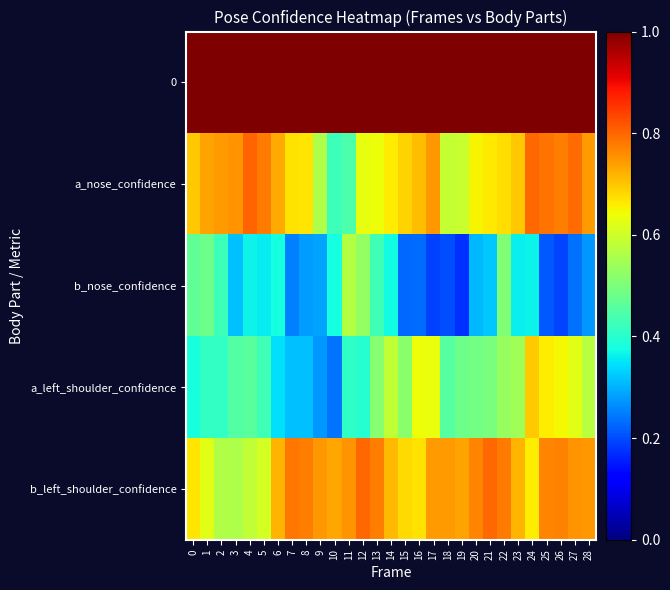

Reading left to right, list all the values displayed in this chart.

0: 0=595.0	1=587.0	2=585.0	3=592.0	4=594.0	5=596.0	6=597.0	7=597.0	8=597.0	9=597.0	10=595.0	11=595.0	12=592.0	13=580.0	14=569.0	15=563.0	16=560.0	17=560.0	18=560.0	19=561.0	20=561.0	21=559.0	22=558.0	23=556.0	24=552.0	25=552.0	26=550.0	27=548.0	28=546.0
a_nose_confidence: 0=0.7	1=0.7	2=0.7	3=0.8	4=0.8	5=0.8	6=0.7	7=0.7	8=0.7	9=0.6	10=0.4	11=0.4	12=0.6	13=0.6	14=0.7	15=0.7	16=0.7	17=0.7	18=0.6	19=0.6	20=0.7	21=0.7	22=0.7	23=0.7	24=0.8	25=0.8	26=0.8	27=0.8	28=0.7
b_nose_confidence: 0=0.5	1=0.5	2=0.4	3=0.3	4=0.4	5=0.4	6=0.4	7=0.3	8=0.3	9=0.3	10=0.4	11=0.6	12=0.5	13=0.4	14=0.4	15=0.2	16=0.2	17=0.2	18=0.2	19=0.2	20=0.3	21=0.3	22=0.5	23=0.4	24=0.4	25=0.2	26=0.2	27=0.2	28=0.3
a_left_shoulder_confidence: 0=0.4	1=0.4	2=0.4	3=0.5	4=0.5	5=0.4	6=0.3	7=0.3	8=0.3	9=0.3	10=0.2	11=0.4	12=0.4	13=0.5	14=0.6	15=0.5	16=0.6	17=0.6	18=0.5	19=0.5	20=0.5	21=0.5	22=0.5	23=0.5	24=0.7	25=0.7	26=0.6	27=0.6	28=0.6
b_left_shoulder_confidence: 0=0.7	1=0.6	2=0.6	3=0.6	4=0.6	5=0.6	6=0.7	7=0.8	8=0.8	9=0.7	10=0.7	11=0.8	12=0.8	13=0.8	14=0.7	15=0.7	16=0.7	17=0.7	18=0.7	19=0.7	20=0.8	21=0.8	22=0.8	23=0.7	24=0.7	25=0.8	26=0.8	27=0.8	28=0.7